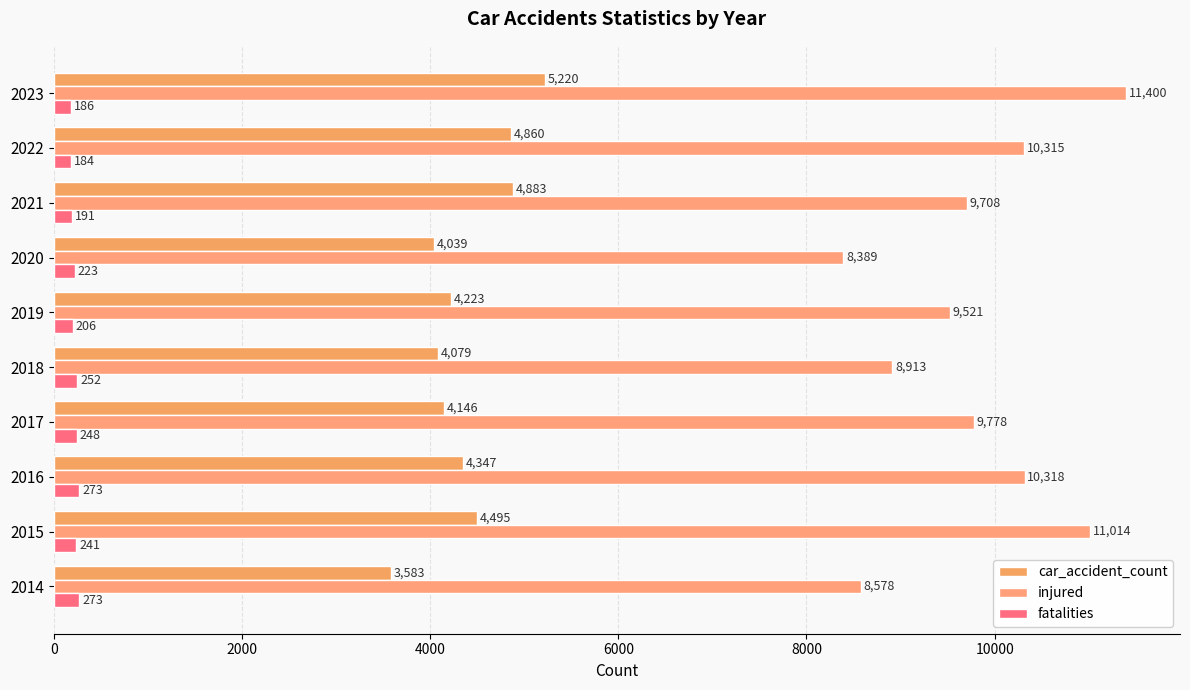

Count the number of data series in this chart.

3